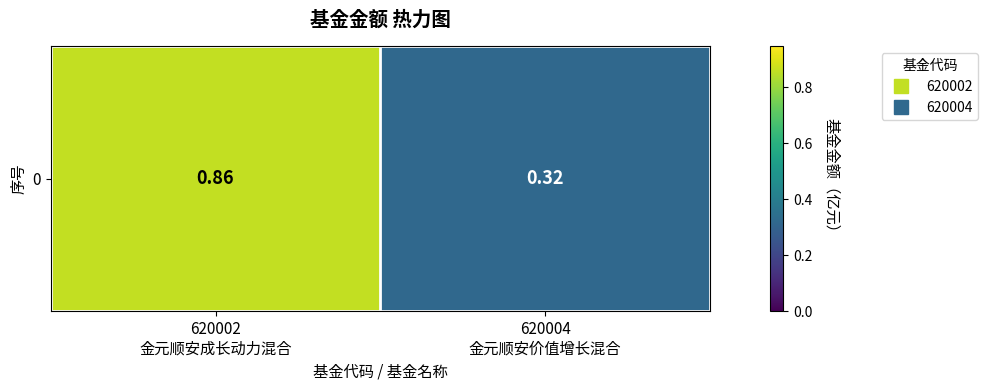

Rank the categories by value from lowest to highest.

620004
金元顺安价值增长混合, 620002
金元顺安成长动力混合